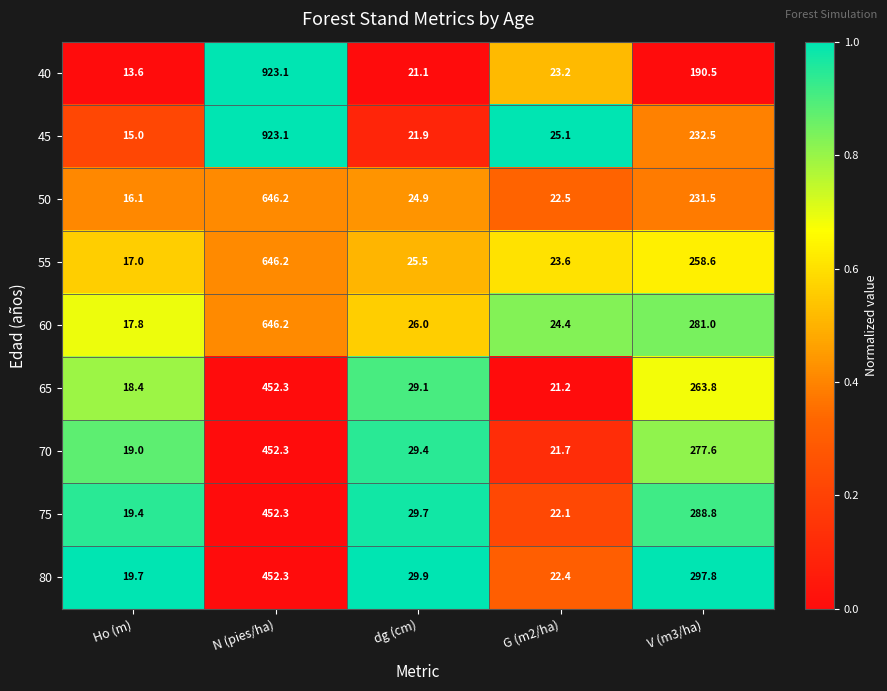

What is the sum of all 65 values?

784.8